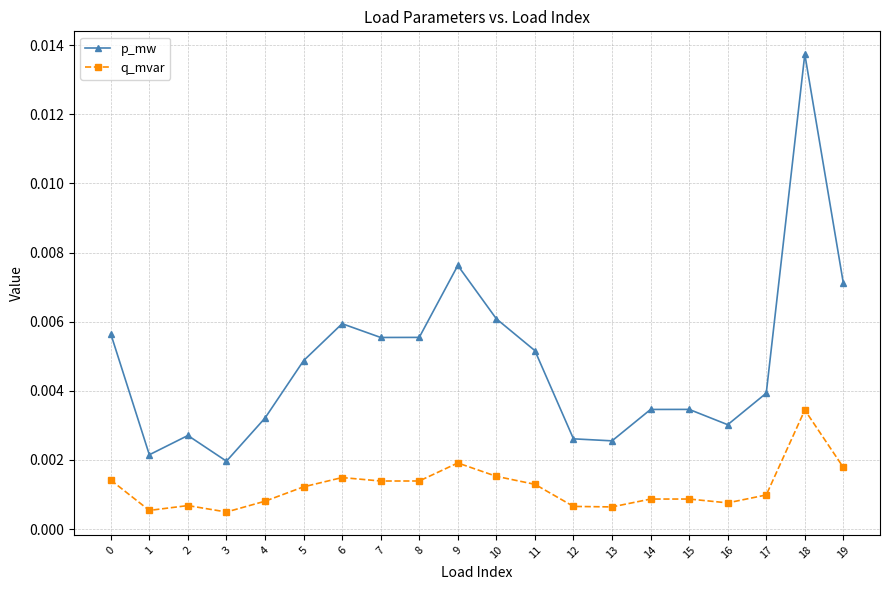

At which category does the chart reach its peak across all series?

18